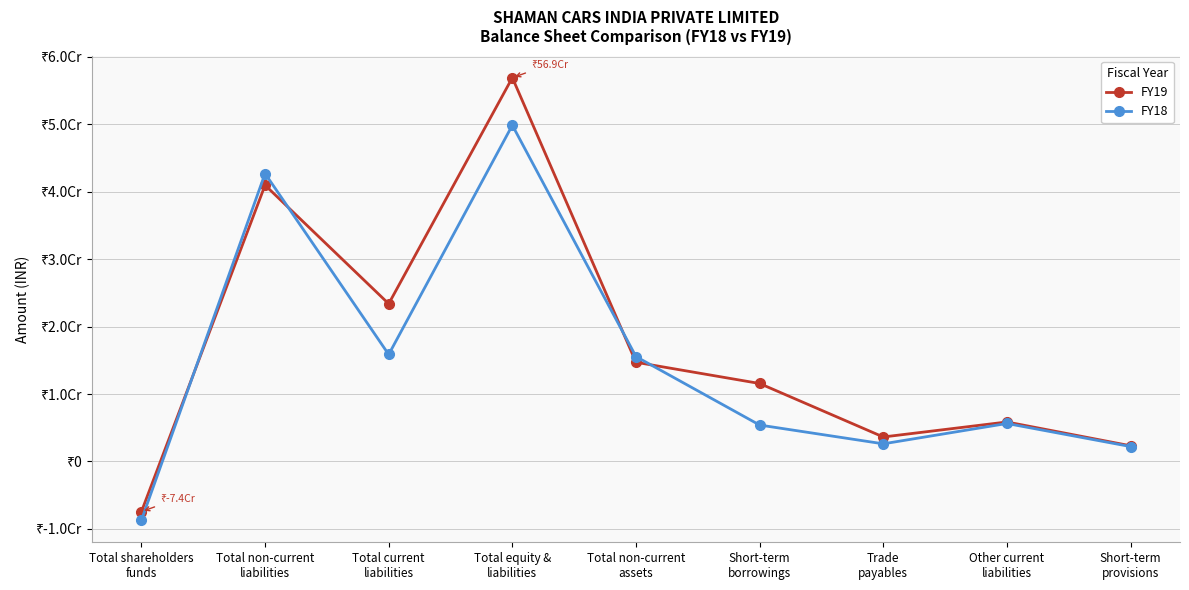

After their last crossing, which series has the higher values: FY18 or FY19?

FY19